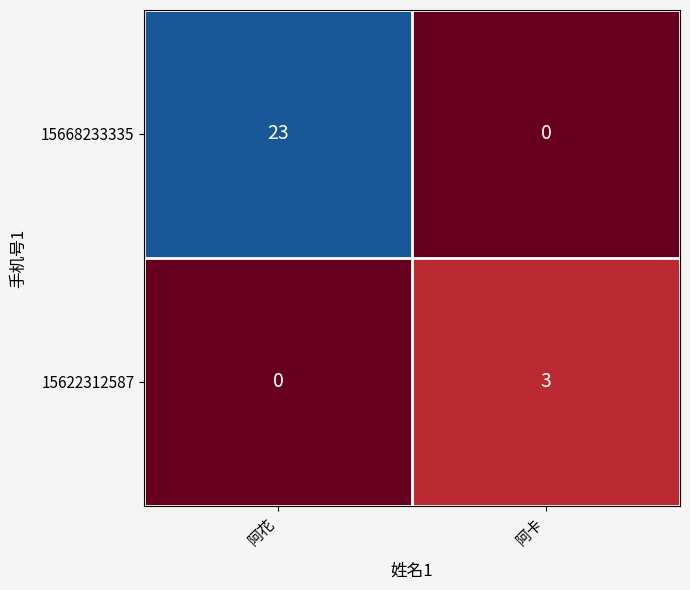

What is the sum of the 15622312587 values at 阿花 and 阿卡?

3